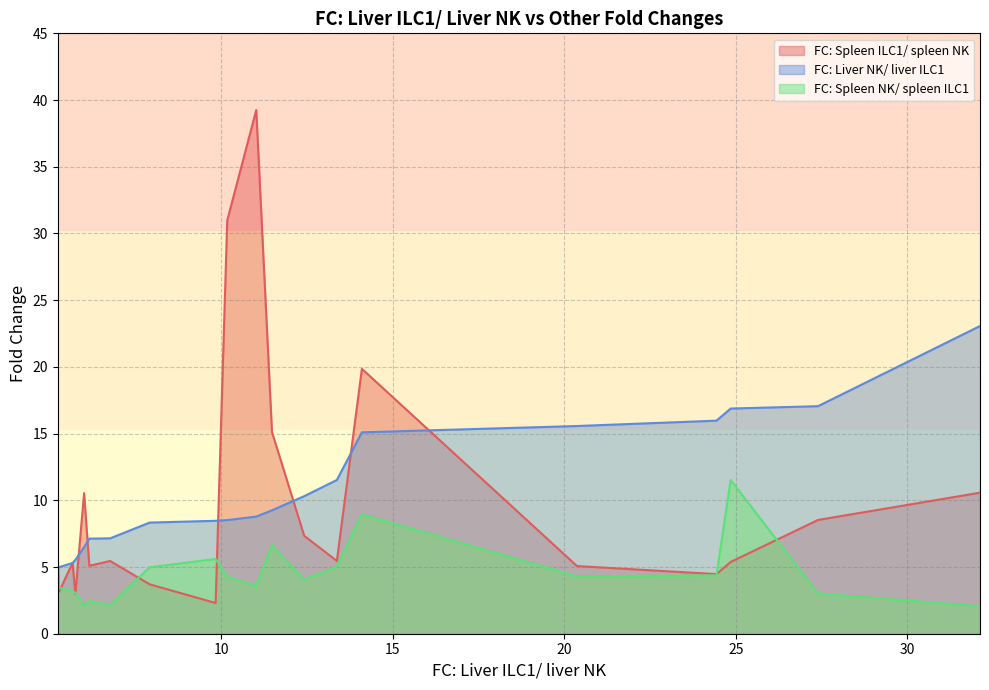

Which series has the largest range (max minus min)?

FC: Spleen ILC1/ spleen NK